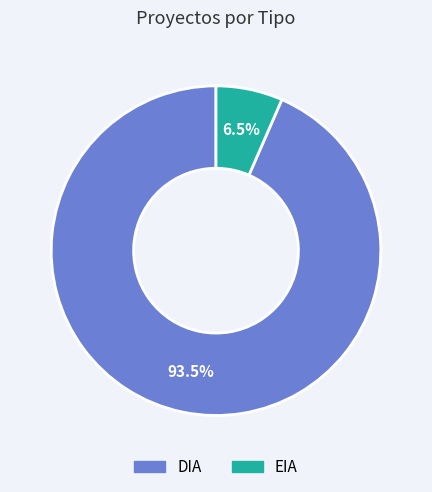

Between DIA and EIA, which is larger?

DIA